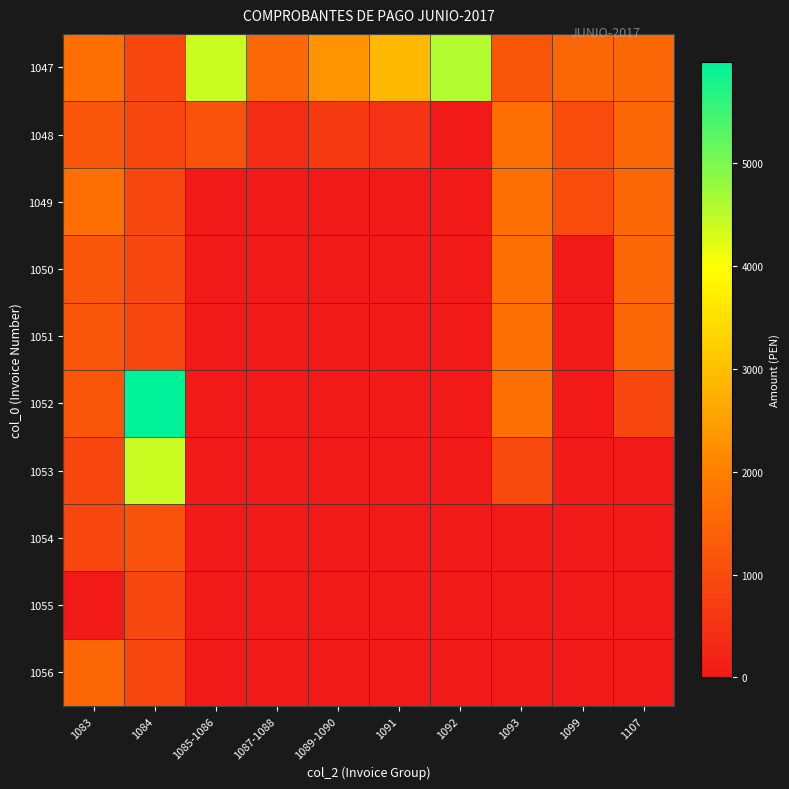

Reading left to right, what are all the values shown in this chart?

1047: 1083=1705.0	1084=900.0	1085-1086=4412.6	1087-1088=1559.6	1089-1090=2296.0	1091=2880.8	1092=4600.0	1093=1200.0	1099=1500.0	1107=1500.0
1048: 1083=1200.0	1084=900.0	1085-1086=1125.9	1087-1088=355.3	1089-1090=642.2	1091=501.3	1092=0.0	1093=1705.0	1099=1000.0	1107=1500.0
1049: 1083=1705.0	1084=900.0	1085-1086=0.0	1087-1088=0.0	1089-1090=0.0	1091=0.0	1092=0.0	1093=1705.0	1099=1000.0	1107=1500.0
1050: 1083=1200.0	1084=900.0	1085-1086=0.0	1087-1088=0.0	1089-1090=0.0	1091=0.0	1092=0.0	1093=1705.0	1099=0.0	1107=1500.0
1051: 1083=1200.0	1084=900.0	1085-1086=0.0	1087-1088=0.0	1089-1090=0.0	1091=0.0	1092=0.0	1093=1705.0	1099=0.0	1107=1500.0
1052: 1083=1200.0	1084=5980.0	1085-1086=0.0	1087-1088=0.0	1089-1090=0.0	1091=0.0	1092=0.0	1093=1705.0	1099=0.0	1107=900.0
1053: 1083=900.0	1084=4412.6	1085-1086=0.0	1087-1088=0.0	1089-1090=0.0	1091=0.0	1092=0.0	1093=935.0	1099=0.0	1107=0.0
1054: 1083=900.0	1084=1125.9	1085-1086=0.0	1087-1088=0.0	1089-1090=0.0	1091=0.0	1092=0.0	1093=0.0	1099=0.0	1107=0.0
1055: 1083=0.0	1084=900.0	1085-1086=0.0	1087-1088=0.0	1089-1090=0.0	1091=0.0	1092=0.0	1093=0.0	1099=0.0	1107=0.0
1056: 1083=1500.0	1084=900.0	1085-1086=0.0	1087-1088=0.0	1089-1090=0.0	1091=0.0	1092=0.0	1093=0.0	1099=0.0	1107=0.0